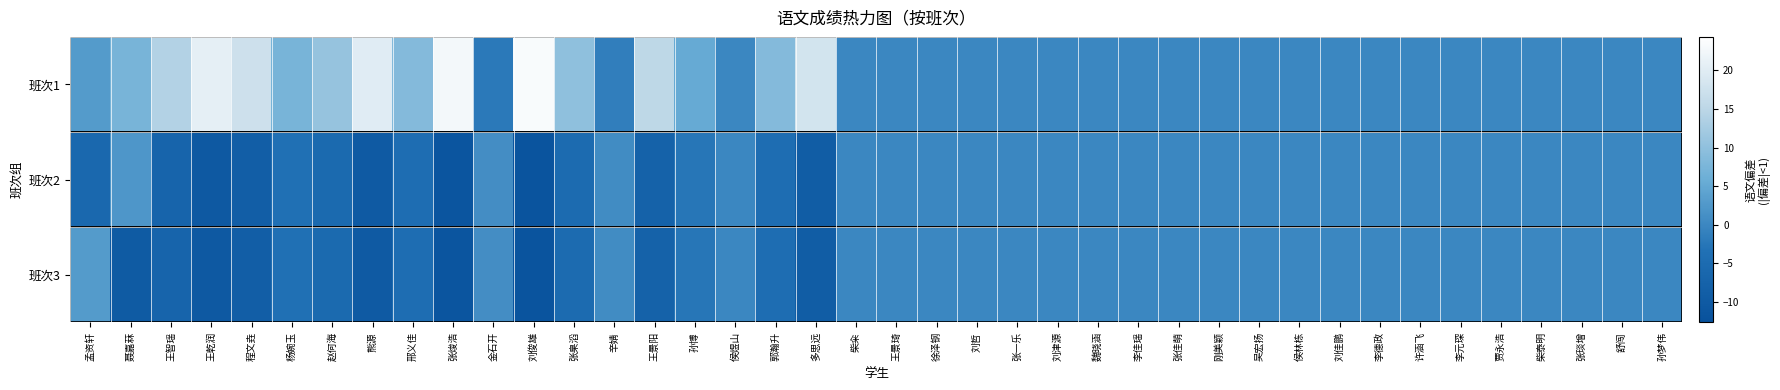

At how many categories does at least one series exceed 10?

9